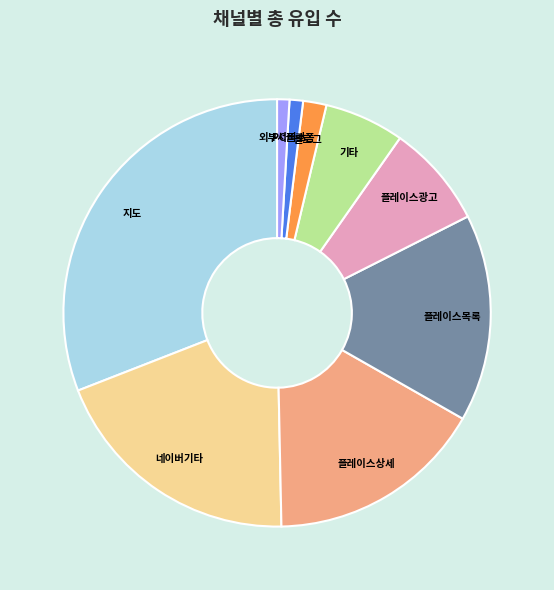

What is the ratio of the value at 지도 to the value at 기타?

5.1